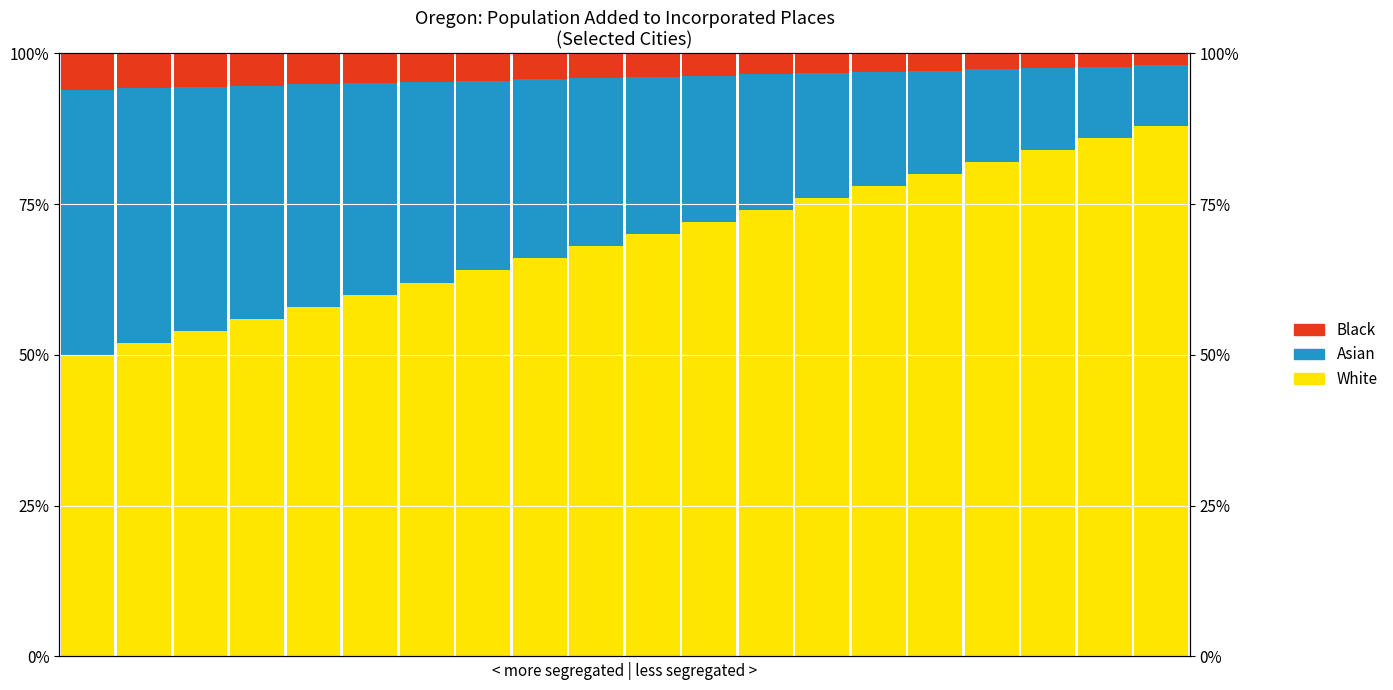

Between 1 and 12, which series saw the biggest shift?

White